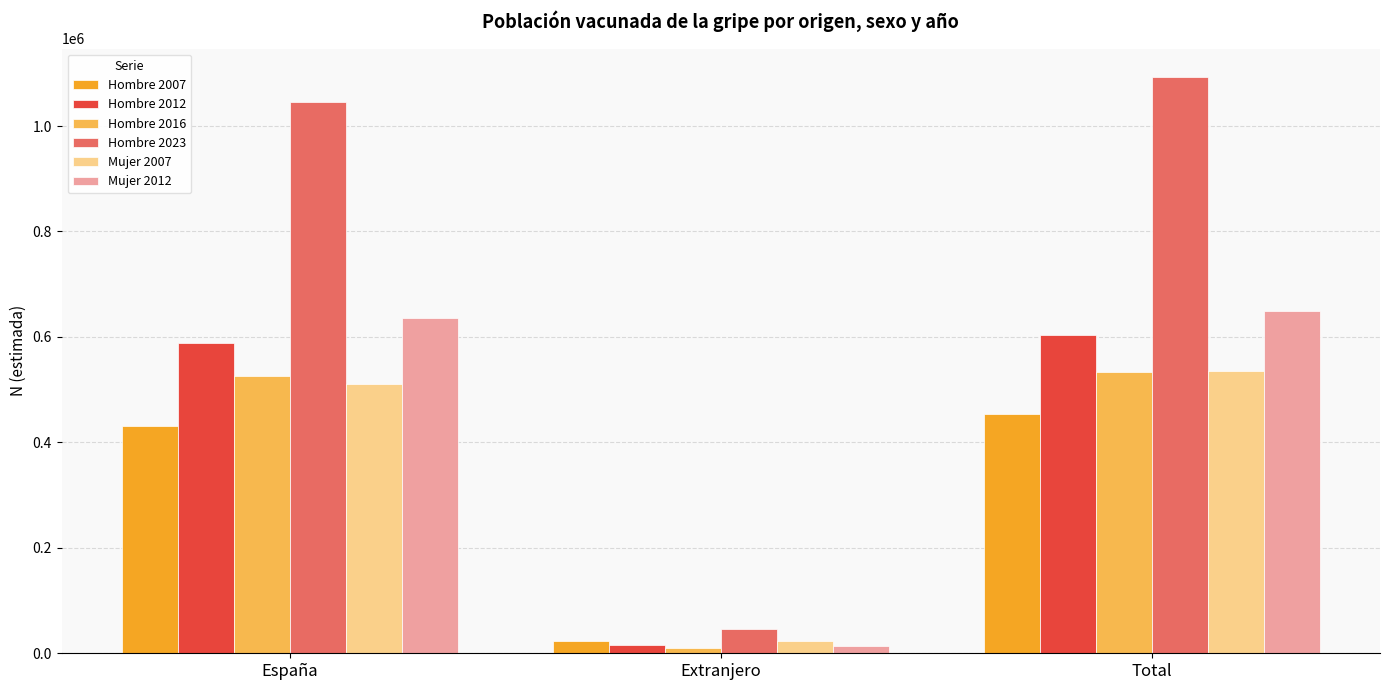

How many groups of bars are there?

3